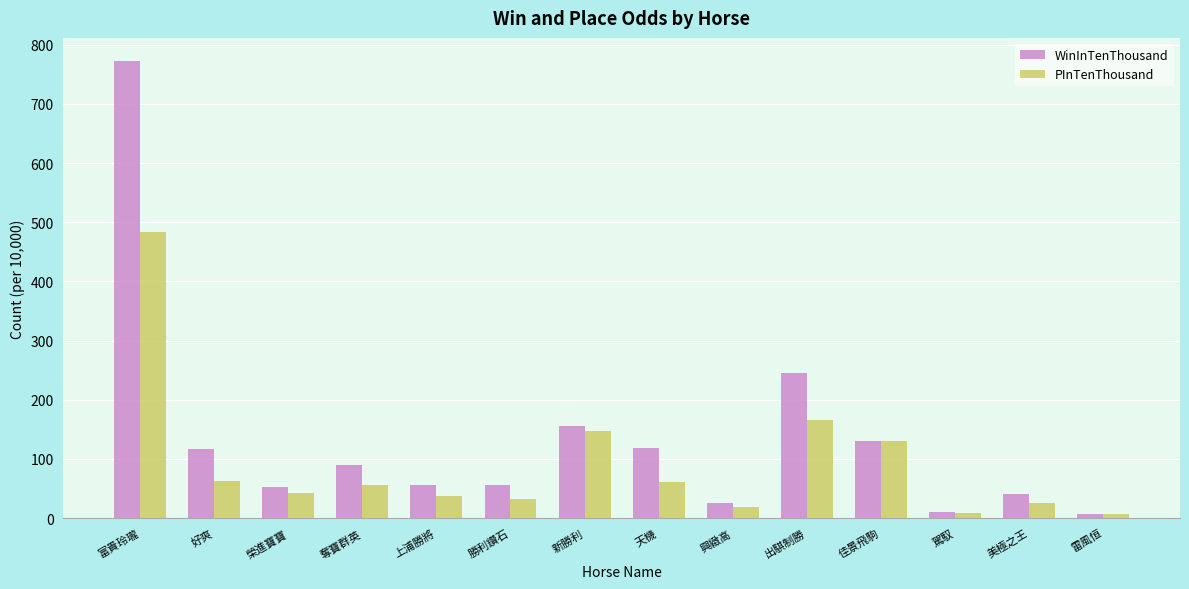

What is the total value across all series at 奪寶群英?

145